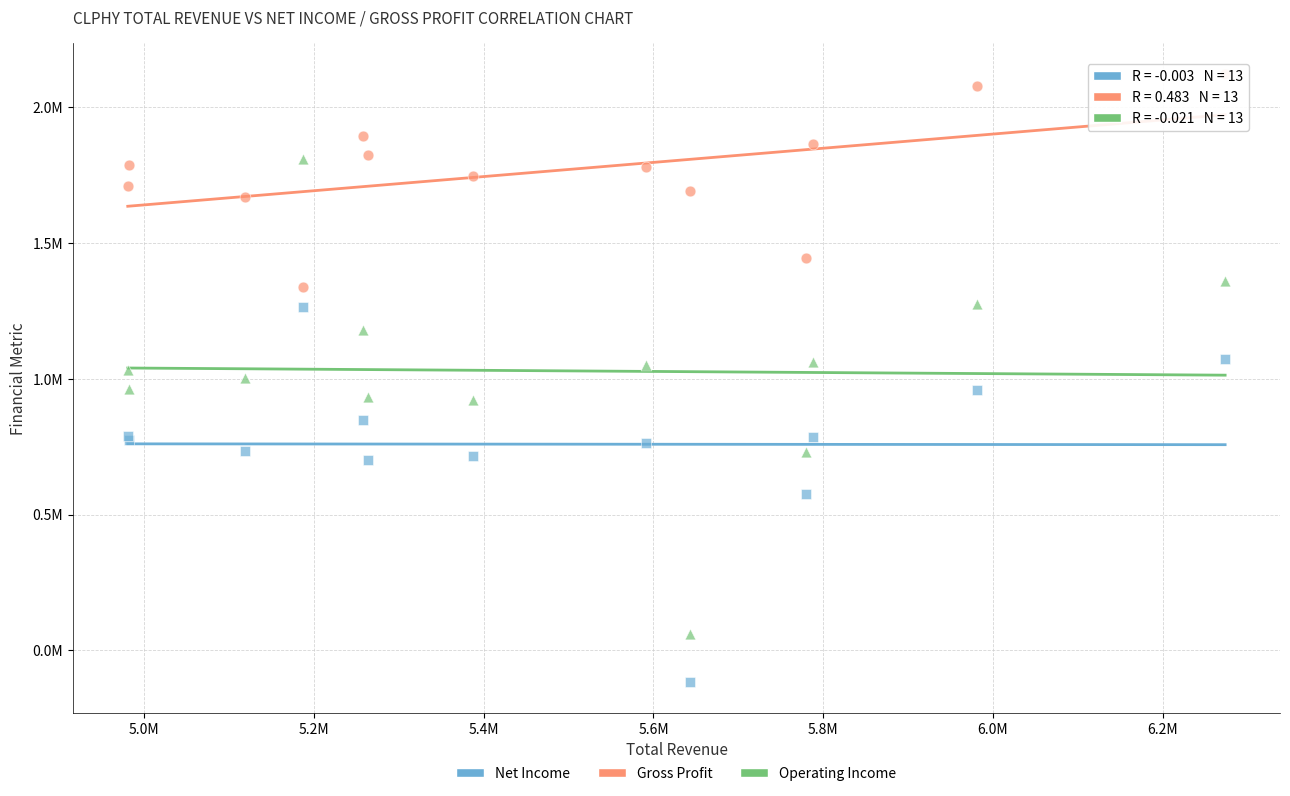

Which series contains the lowest Y value?

Net Income